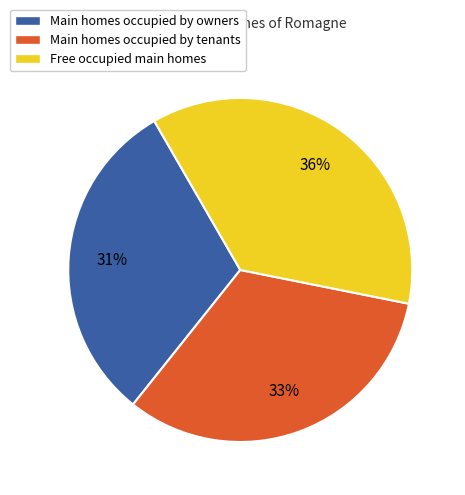

What is the largest slice in the pie chart?

Free occupied main homes